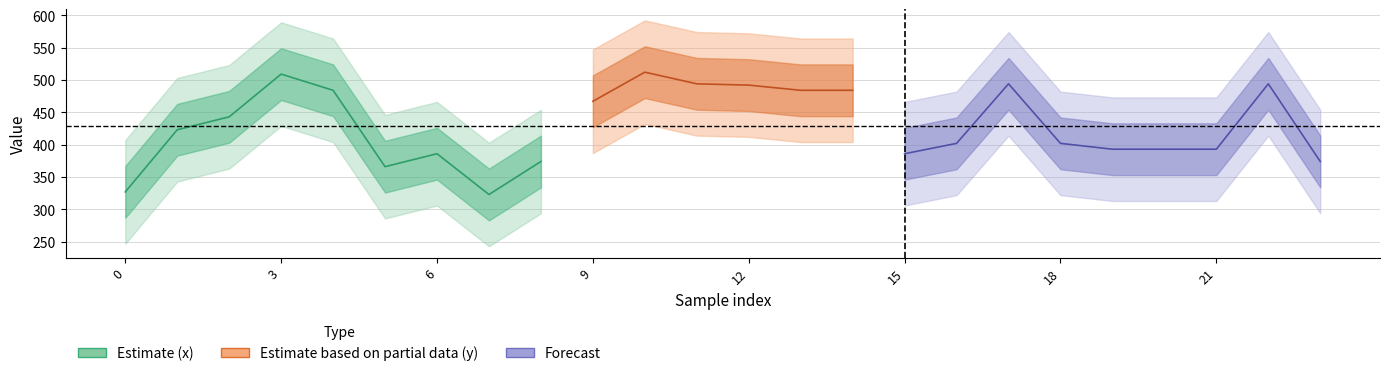

Reading left to right, list all the values displayed in this chart.

x: 327	423	443	509	484	366	386	323	374	467	512	494	492	484	484	386	402	494	402	393	393	393	494	374
y: 237	168	186	146	145	220	235	265	188	185	170	169	185	145	145	235	187	169	187	159	159	169	169	188